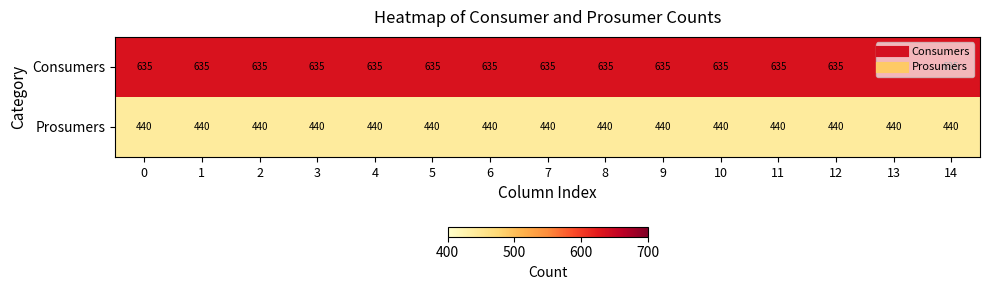

At how many categories does at least one series exceed 470?

15